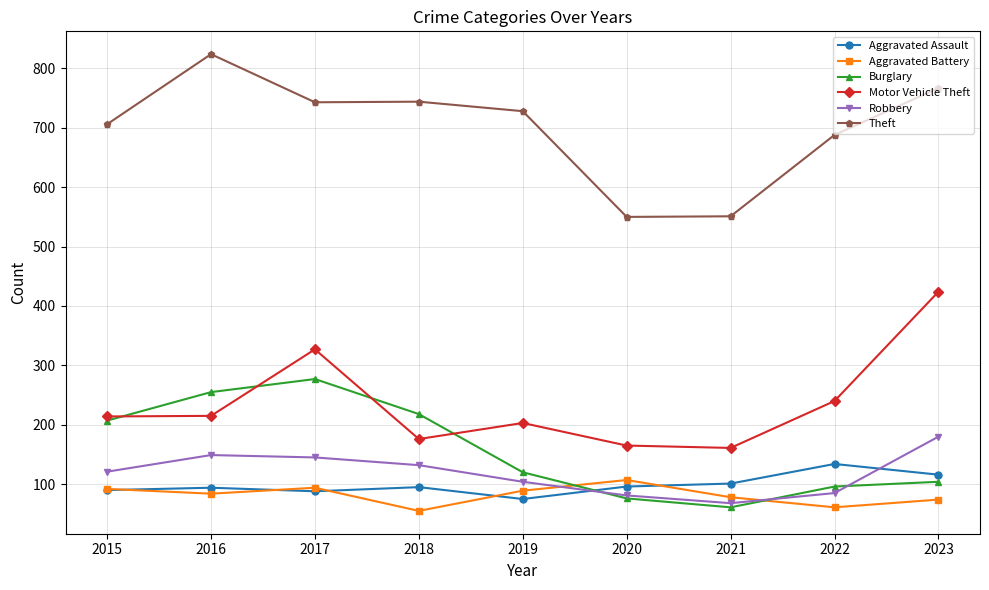

True or false: Robbery and Theft cross at least once.

False